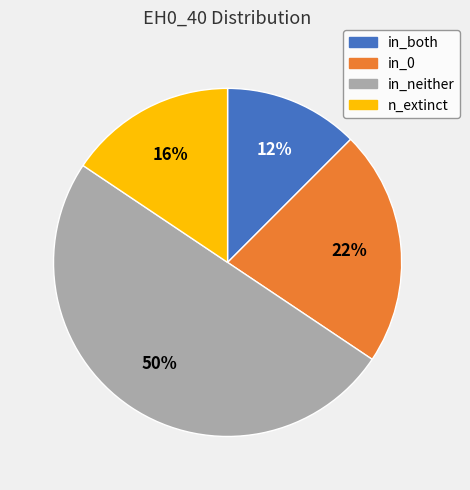

What is the smallest slice in the pie chart?

in_both